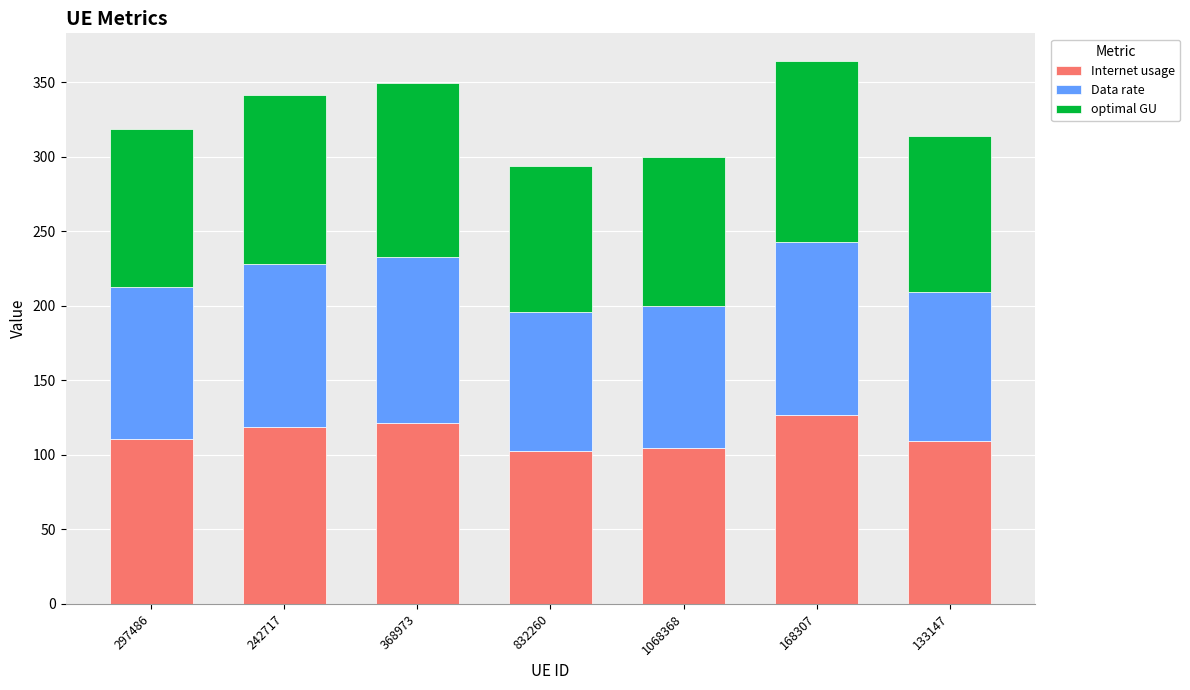

What is the average value of the Internet usage series?

113.4